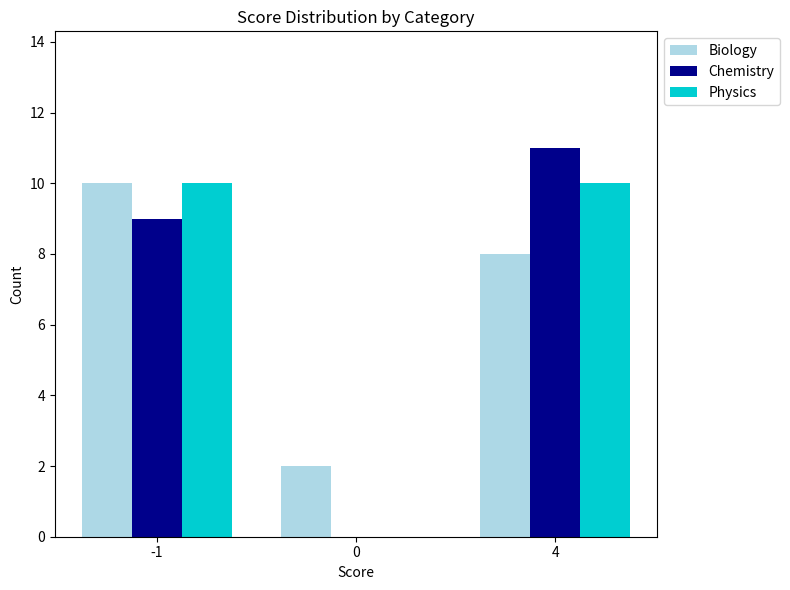

Is it true that Chemistry equals 0 at 0?

True